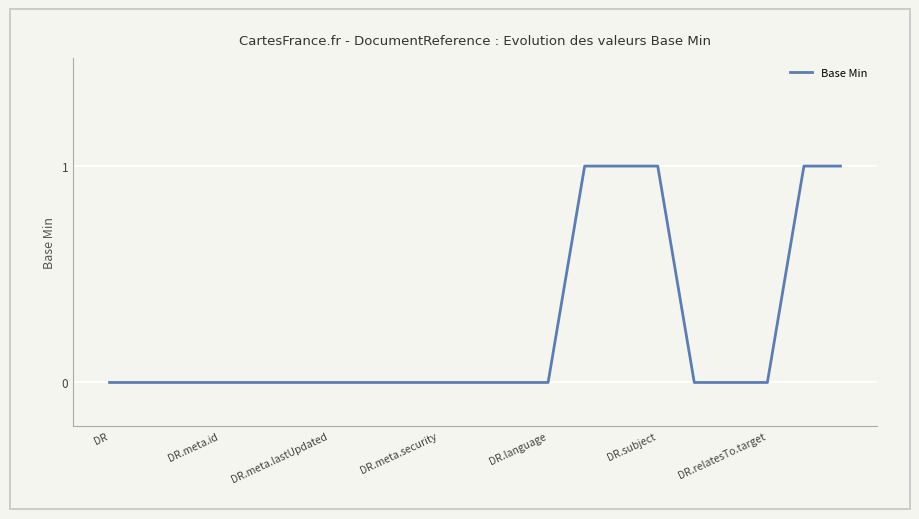

How many distinct data groups are displayed?

1